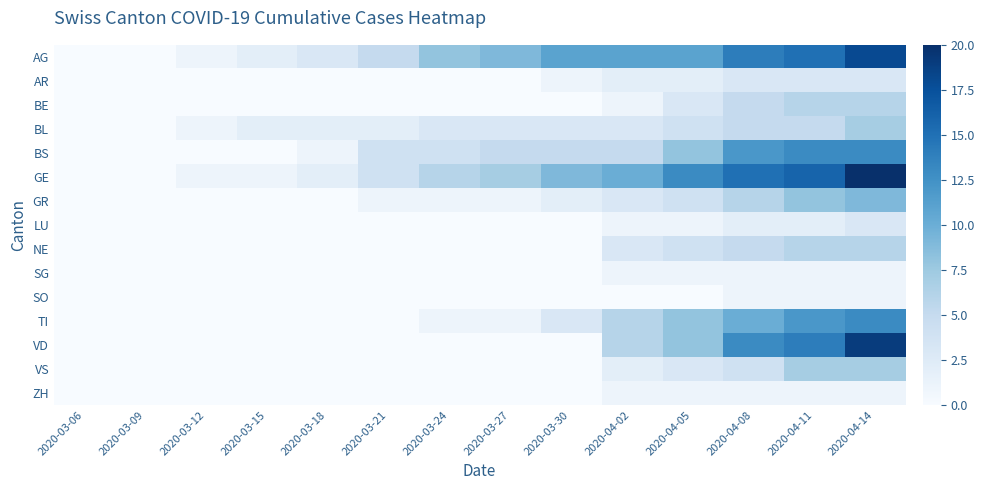

Reading left to right, list all the values displayed in this chart.

AG: 2020-03-06=0	2020-03-09=0	2020-03-12=1	2020-03-15=2	2020-03-18=3	2020-03-21=5	2020-03-24=8	2020-03-27=9	2020-03-30=11	2020-04-02=11	2020-04-05=11	2020-04-08=14	2020-04-11=15	2020-04-14=18
AR: 2020-03-06=0	2020-03-09=0	2020-03-12=0	2020-03-15=0	2020-03-18=0	2020-03-21=0	2020-03-24=0	2020-03-27=0	2020-03-30=1	2020-04-02=2	2020-04-05=2	2020-04-08=3	2020-04-11=3	2020-04-14=3
BE: 2020-03-06=0	2020-03-09=0	2020-03-12=0	2020-03-15=0	2020-03-18=0	2020-03-21=0	2020-03-24=0	2020-03-27=0	2020-03-30=0	2020-04-02=1	2020-04-05=3	2020-04-08=5	2020-04-11=6	2020-04-14=6
BL: 2020-03-06=0	2020-03-09=0	2020-03-12=1	2020-03-15=2	2020-03-18=2	2020-03-21=2	2020-03-24=3	2020-03-27=3	2020-03-30=3	2020-04-02=3	2020-04-05=4	2020-04-08=5	2020-04-11=5	2020-04-14=7
BS: 2020-03-06=0	2020-03-09=0	2020-03-12=0	2020-03-15=0	2020-03-18=1	2020-03-21=4	2020-03-24=4	2020-03-27=5	2020-03-30=5	2020-04-02=5	2020-04-05=8	2020-04-08=12	2020-04-11=13	2020-04-14=13
GE: 2020-03-06=0	2020-03-09=0	2020-03-12=1	2020-03-15=1	2020-03-18=2	2020-03-21=4	2020-03-24=6	2020-03-27=7	2020-03-30=9	2020-04-02=10	2020-04-05=13	2020-04-08=15	2020-04-11=16	2020-04-14=20
GR: 2020-03-06=0	2020-03-09=0	2020-03-12=0	2020-03-15=0	2020-03-18=0	2020-03-21=1	2020-03-24=1	2020-03-27=1	2020-03-30=2	2020-04-02=3	2020-04-05=4	2020-04-08=6	2020-04-11=8	2020-04-14=9
LU: 2020-03-06=0	2020-03-09=0	2020-03-12=0	2020-03-15=0	2020-03-18=0	2020-03-21=0	2020-03-24=0	2020-03-27=0	2020-03-30=0	2020-04-02=1	2020-04-05=1	2020-04-08=2	2020-04-11=2	2020-04-14=3
NE: 2020-03-06=0	2020-03-09=0	2020-03-12=0	2020-03-15=0	2020-03-18=0	2020-03-21=0	2020-03-24=0	2020-03-27=0	2020-03-30=0	2020-04-02=3	2020-04-05=4	2020-04-08=5	2020-04-11=6	2020-04-14=6
SG: 2020-03-06=0	2020-03-09=0	2020-03-12=0	2020-03-15=0	2020-03-18=0	2020-03-21=0	2020-03-24=0	2020-03-27=0	2020-03-30=0	2020-04-02=1	2020-04-05=1	2020-04-08=1	2020-04-11=1	2020-04-14=1
SO: 2020-03-06=0	2020-03-09=0	2020-03-12=0	2020-03-15=0	2020-03-18=0	2020-03-21=0	2020-03-24=0	2020-03-27=0	2020-03-30=0	2020-04-02=0	2020-04-05=0	2020-04-08=1	2020-04-11=1	2020-04-14=1
TI: 2020-03-06=0	2020-03-09=0	2020-03-12=0	2020-03-15=0	2020-03-18=0	2020-03-21=0	2020-03-24=1	2020-03-27=1	2020-03-30=3	2020-04-02=6	2020-04-05=8	2020-04-08=10	2020-04-11=12	2020-04-14=13
VD: 2020-03-06=0	2020-03-09=0	2020-03-12=0	2020-03-15=0	2020-03-18=0	2020-03-21=0	2020-03-24=0	2020-03-27=0	2020-03-30=0	2020-04-02=6	2020-04-05=8	2020-04-08=13	2020-04-11=14	2020-04-14=19
VS: 2020-03-06=0	2020-03-09=0	2020-03-12=0	2020-03-15=0	2020-03-18=0	2020-03-21=0	2020-03-24=0	2020-03-27=0	2020-03-30=0	2020-04-02=2	2020-04-05=3	2020-04-08=4	2020-04-11=7	2020-04-14=7
ZH: 2020-03-06=0	2020-03-09=0	2020-03-12=0	2020-03-15=0	2020-03-18=0	2020-03-21=0	2020-03-24=0	2020-03-27=0	2020-03-30=0	2020-04-02=1	2020-04-05=1	2020-04-08=1	2020-04-11=1	2020-04-14=1